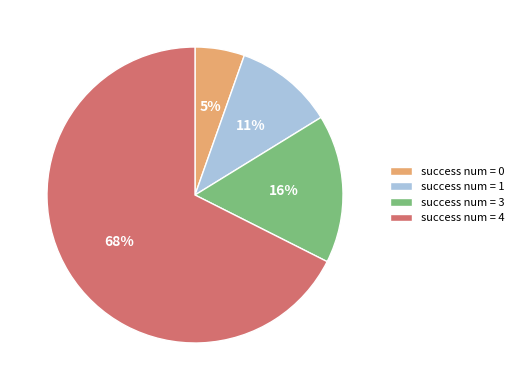

To the nearest percent, what portion does success num = 3 represent?

16%